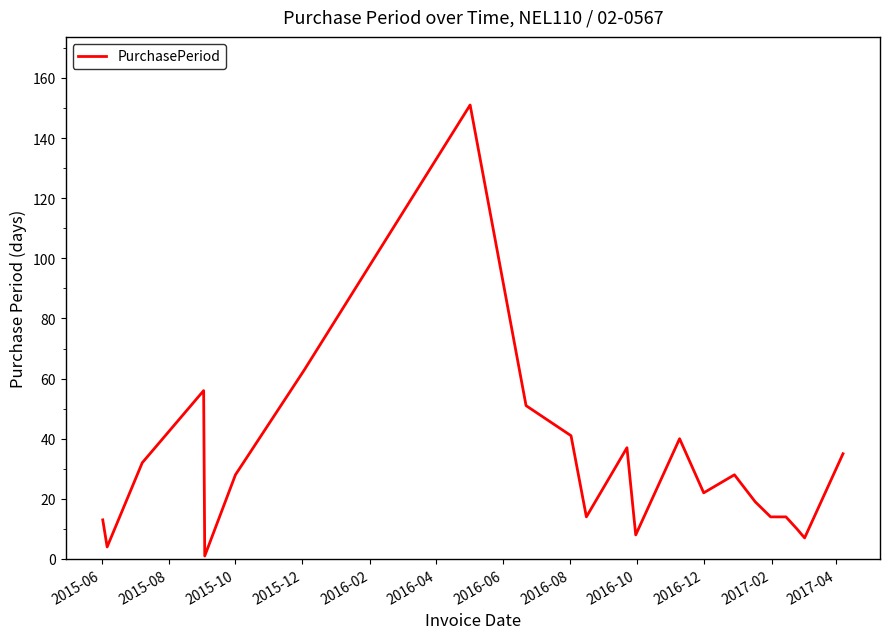

What is the maximum value shown in the chart?

151